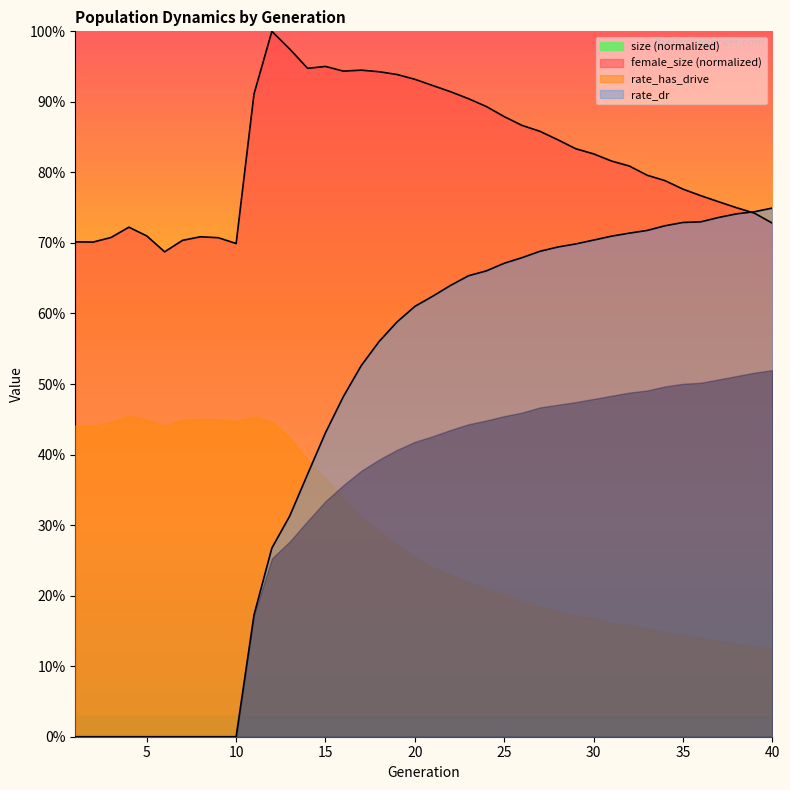

How many interior local peaks does the size series have?

5